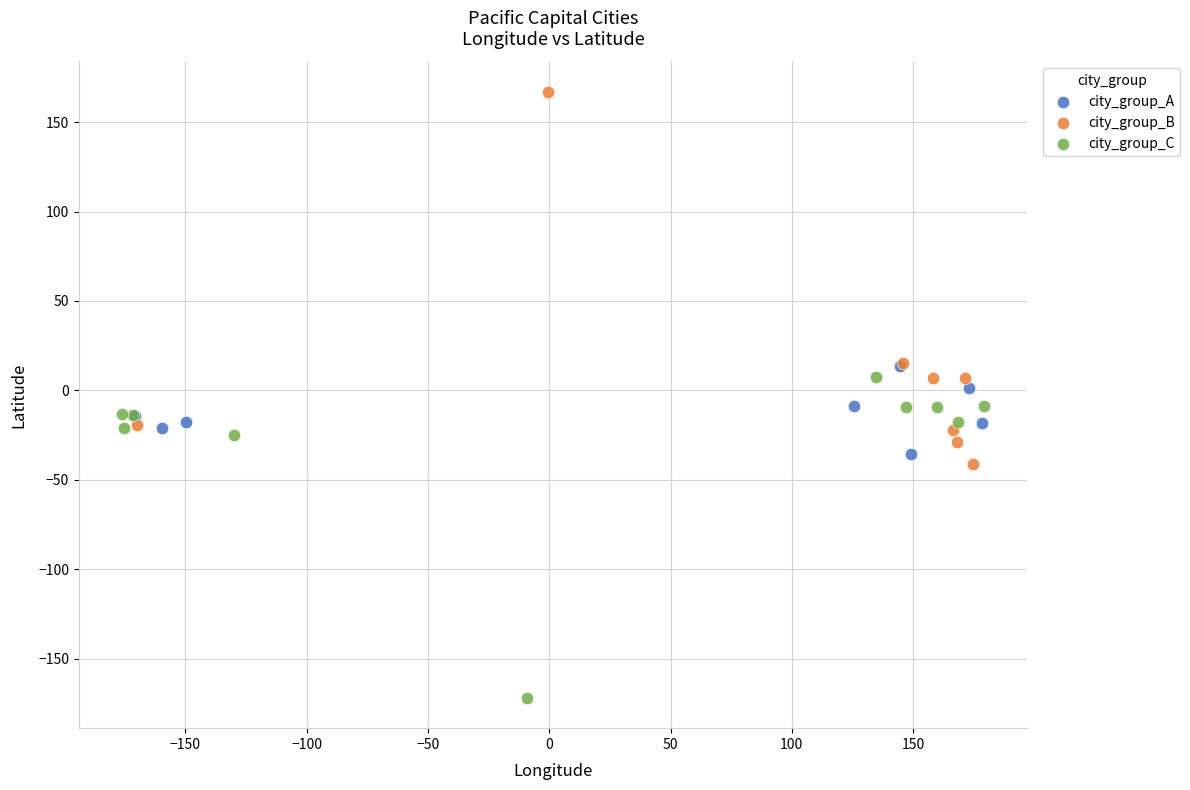

Which series contains the lowest Y value?

city_group_C